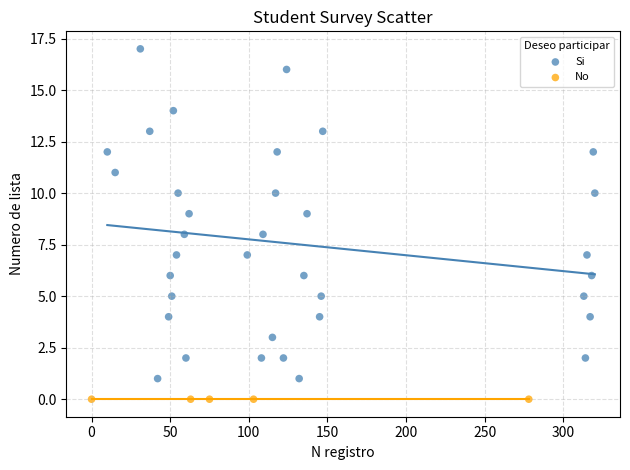

Which series reaches the minimum Y coordinate?

No